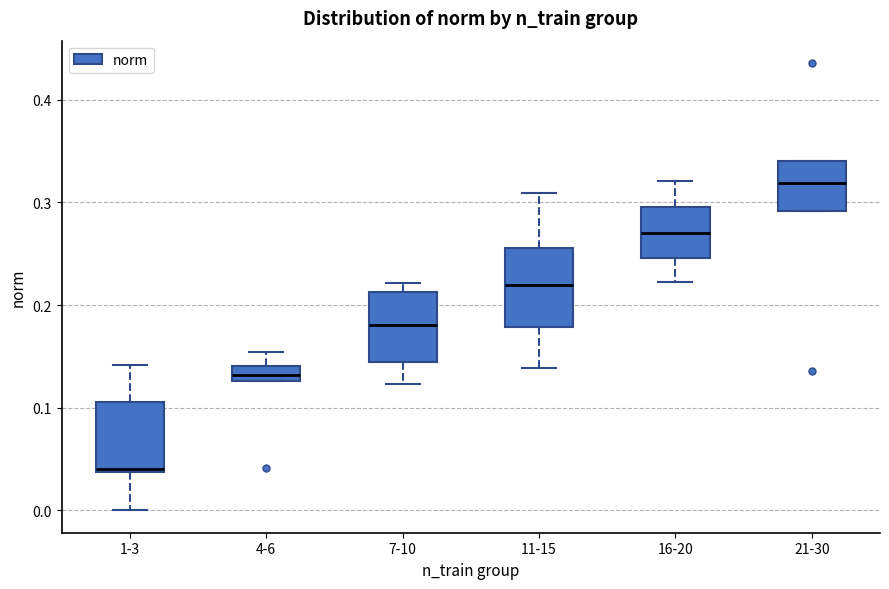

Which box's median line is the highest?

21-30